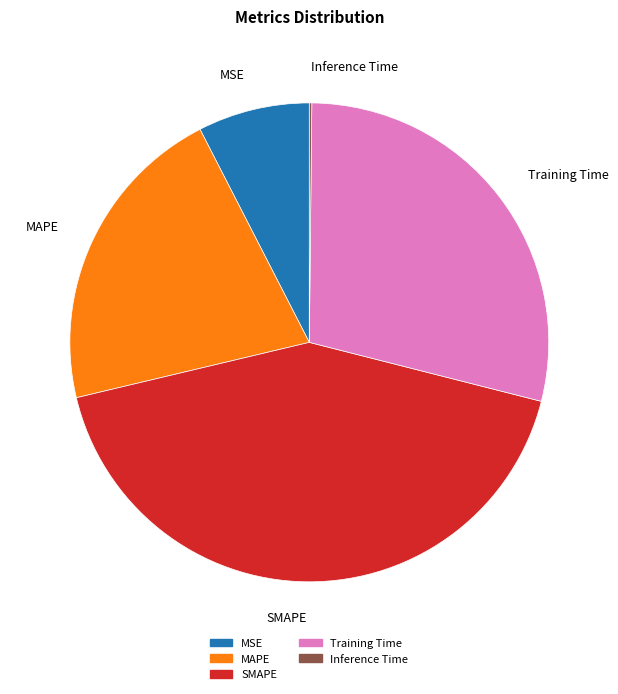

Is it true that SMAPE is 32% of the pie?

False